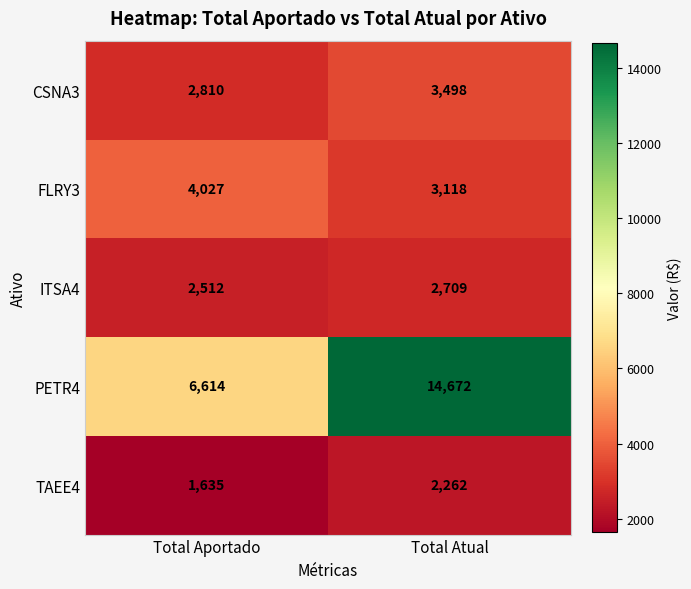

The value of ITSA4 at Total Aportado is 1023. True or false?

False